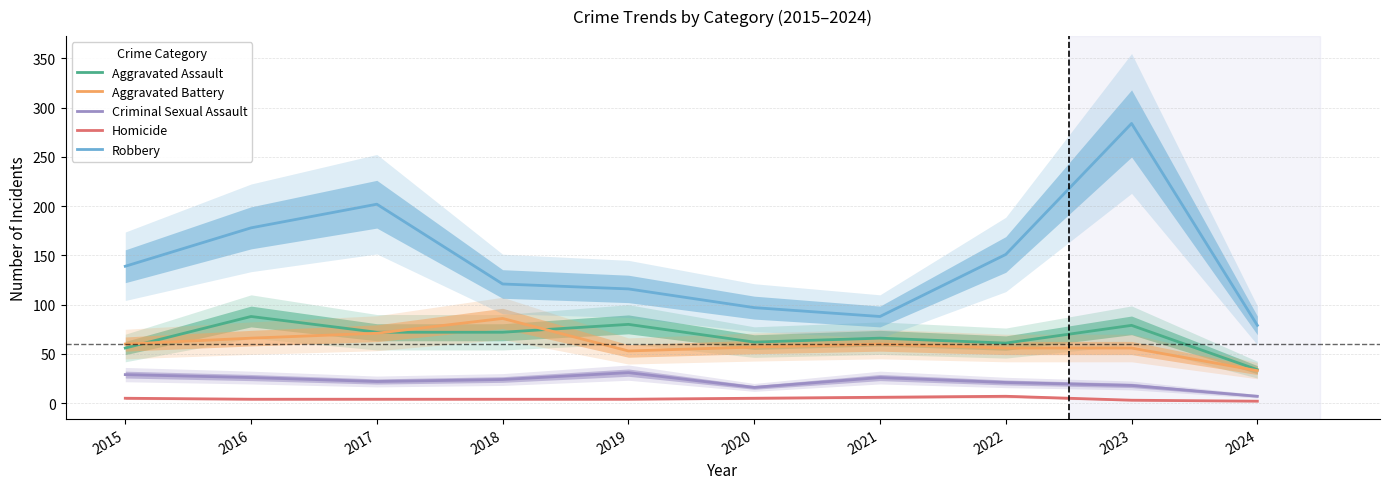

What are all the series names shown in the legend?

Aggravated Assault, Aggravated Battery, Criminal Sexual Assault, Homicide, Robbery